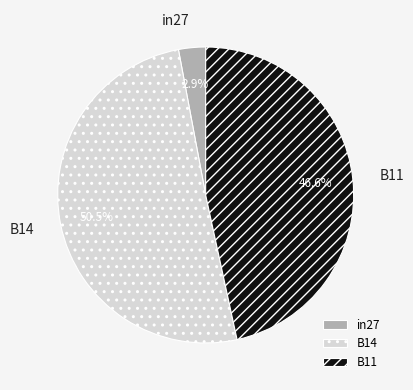

Rank the categories by value from highest to lowest.

B14, B11, in27